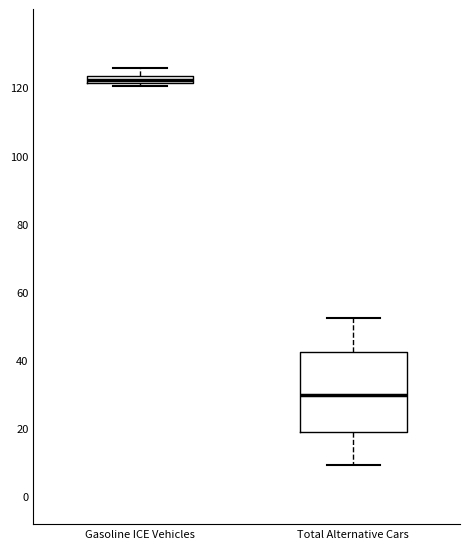

Where does the median line of the box for Total Alternative Cars sit on the y-axis? The values are not printed on the chart, so give them approximately, as read against the axis.

30